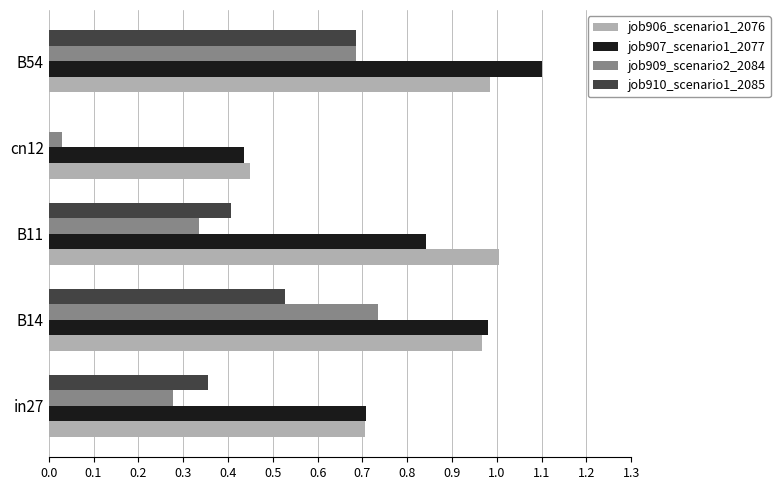

How many categories are shown in the chart?

5